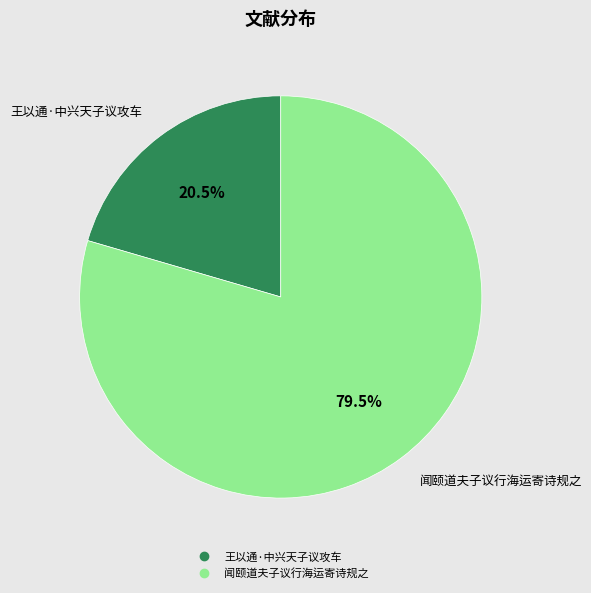

Which category has the biggest portion of the pie?

闻颐道夫子议行海运寄诗规之